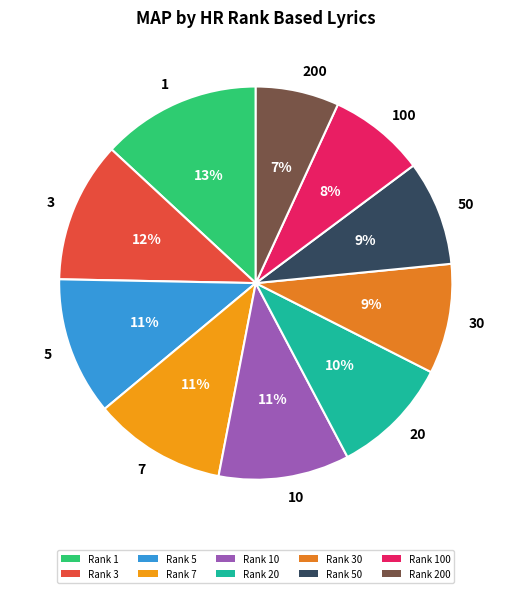

To the nearest percent, what is the difference between the largest and smallest slice percentages?

6%